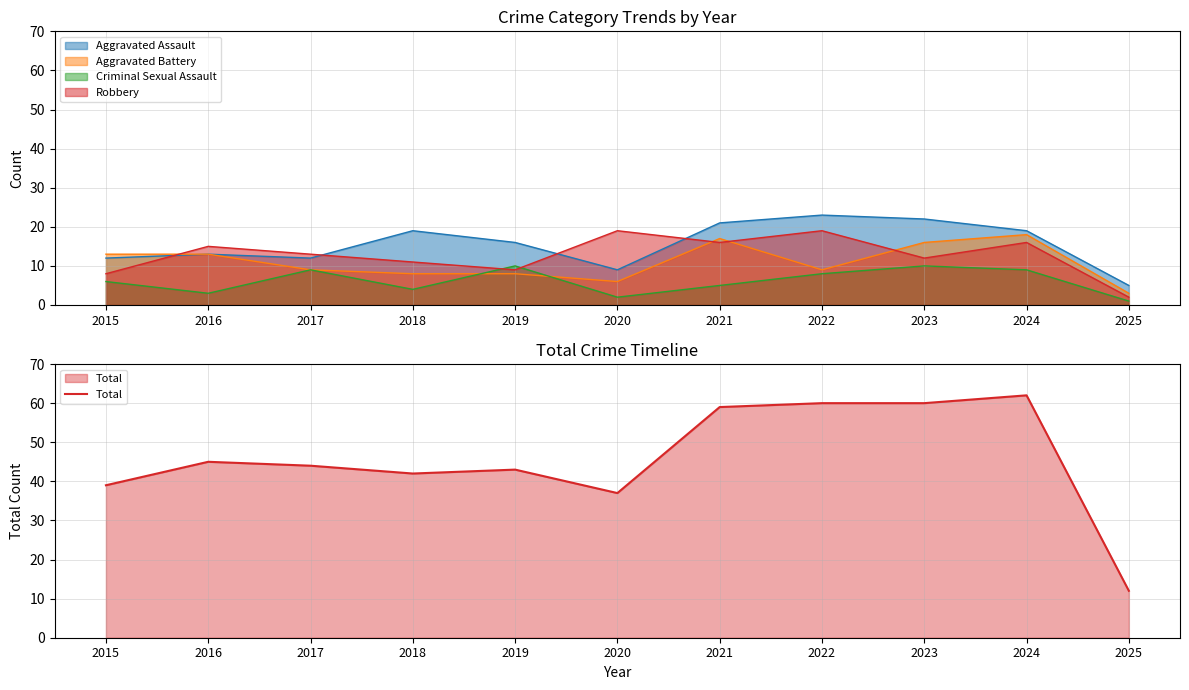

The value at 2016 is 45. True or false?

True